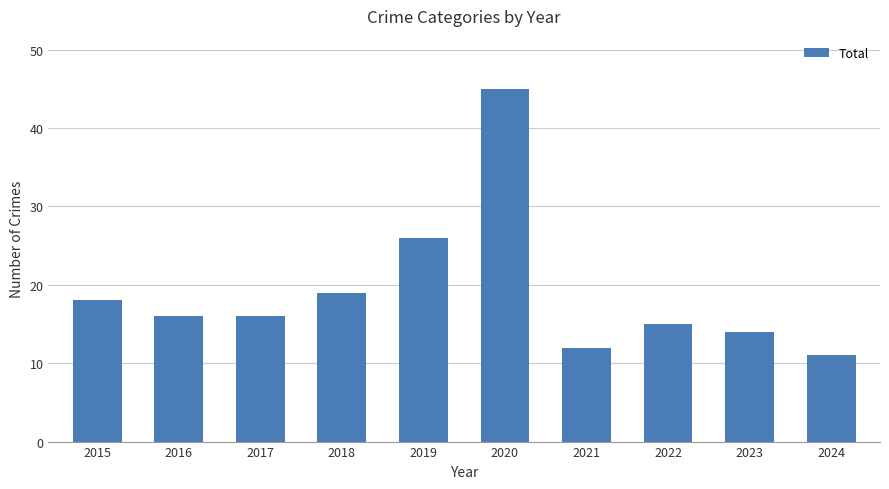

What is the change in value from 2020 to 2021?

-33